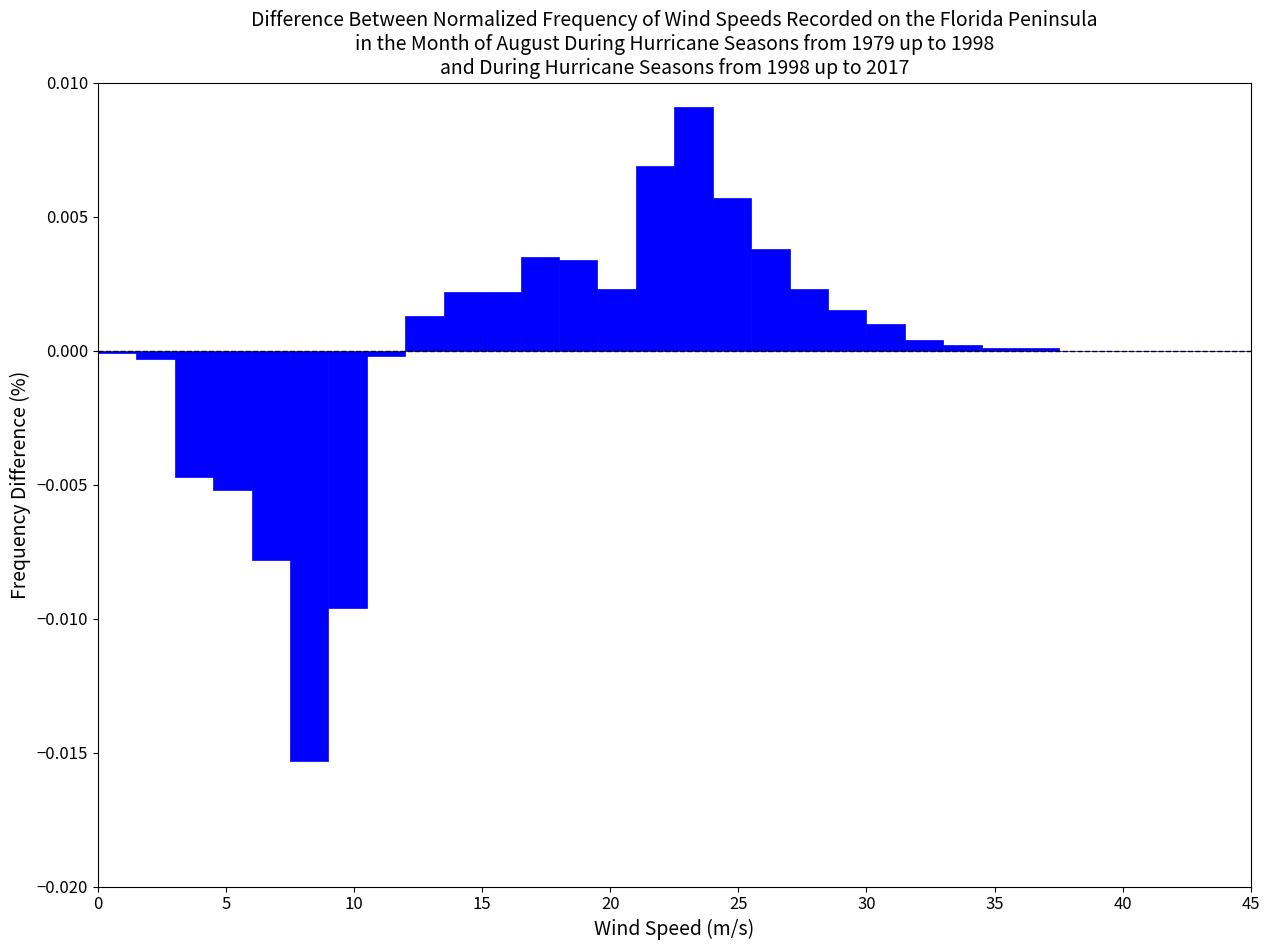

Read against the x-axis, roughly where is the centre of the tallest bar?

23.5